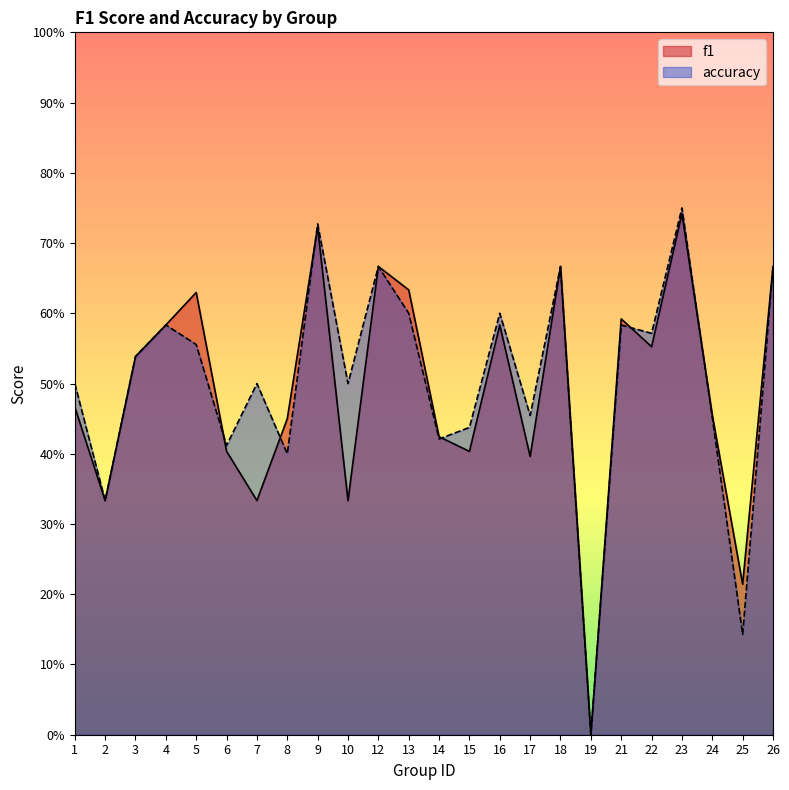

What is the difference between the f1 values at 6 and 9?

0.3